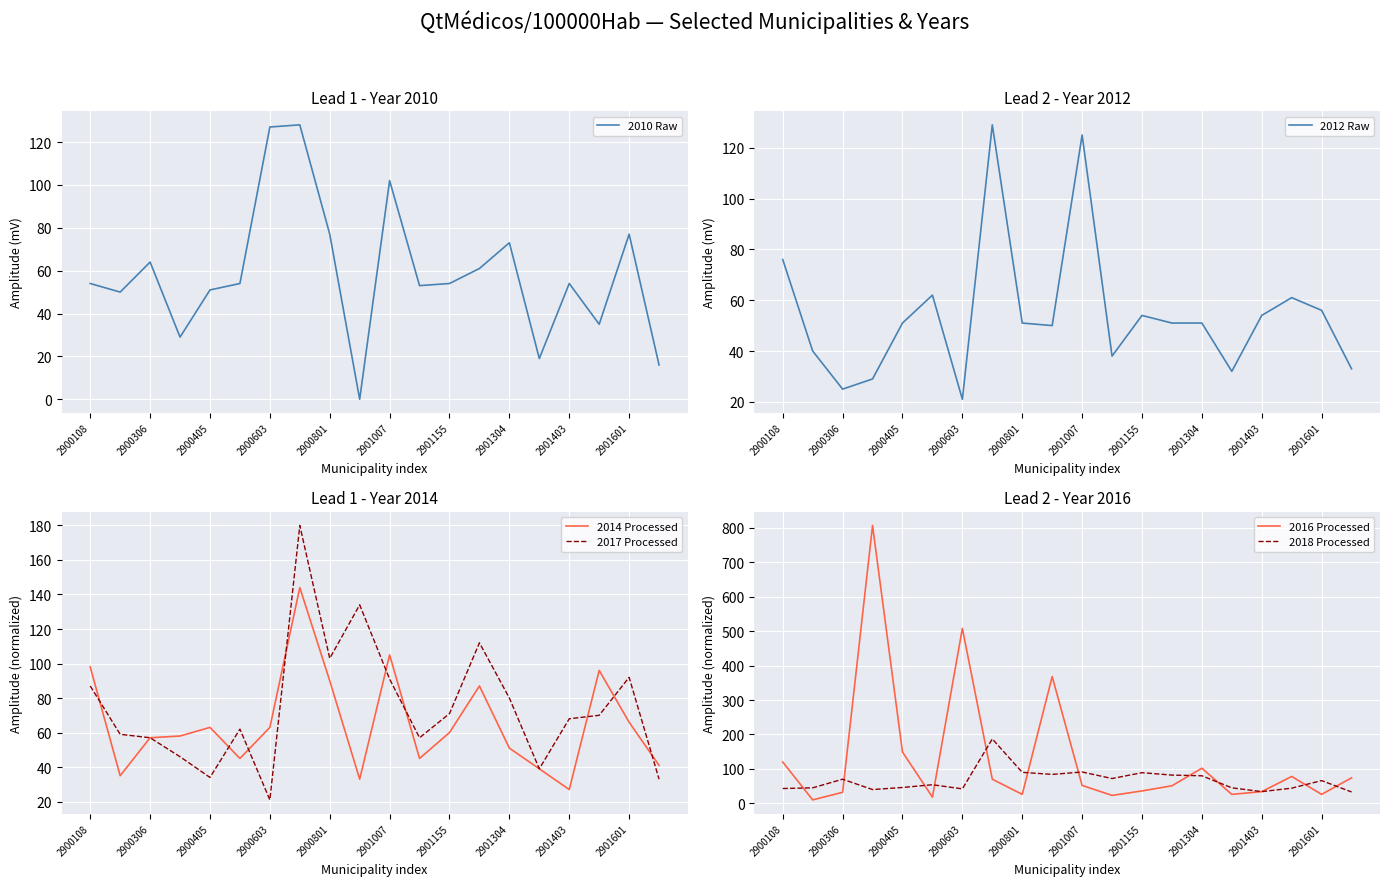

What is the highest value of the 2010 Raw series?

128